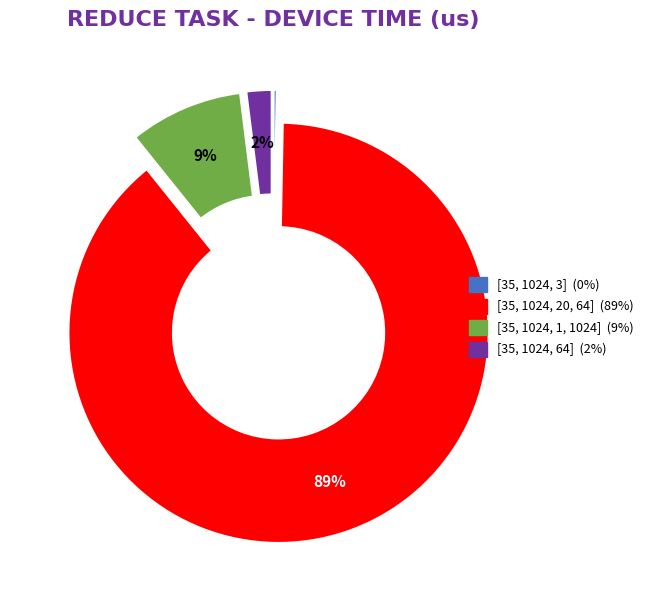

What percentage is the [35, 1024, 20, 64] slice, to the nearest percent?

89%